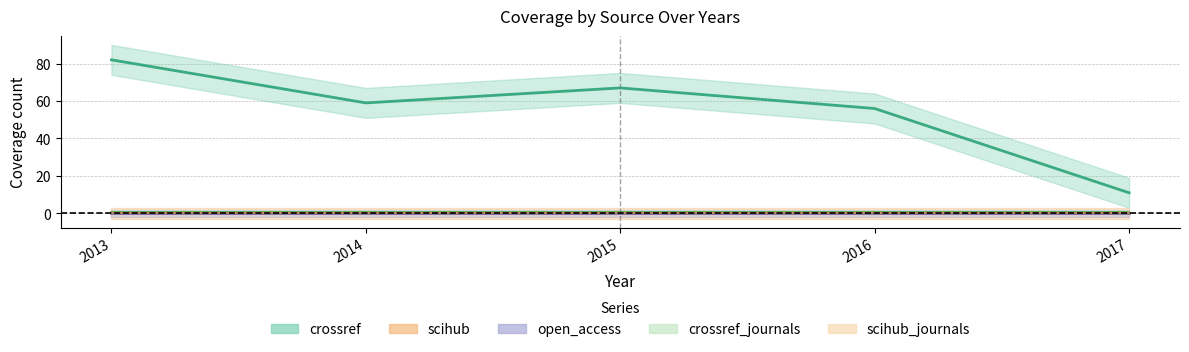

The crossref series shows 18 at 2017. True or false?

False